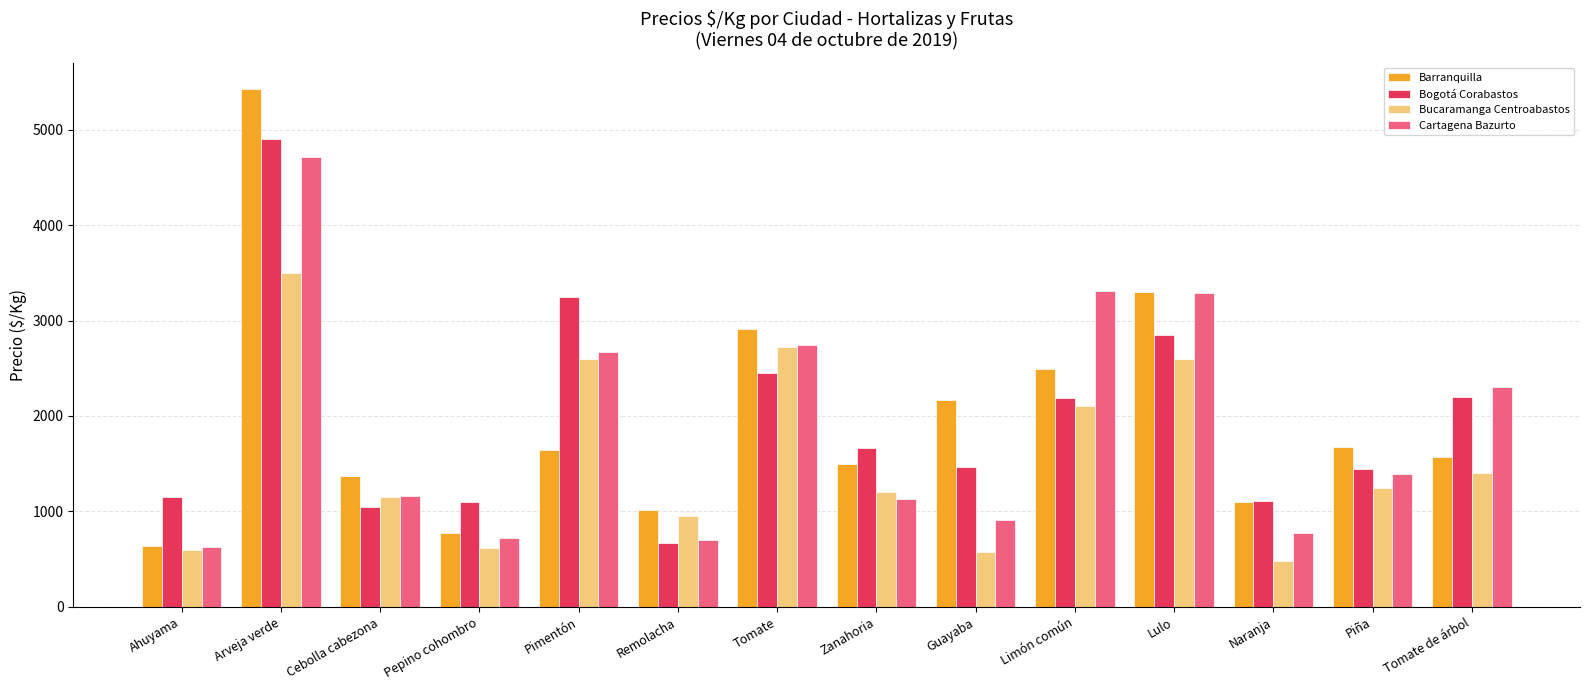

What is the difference between the maximum and minimum values in the Bucaramanga Centroabastos series?

3020